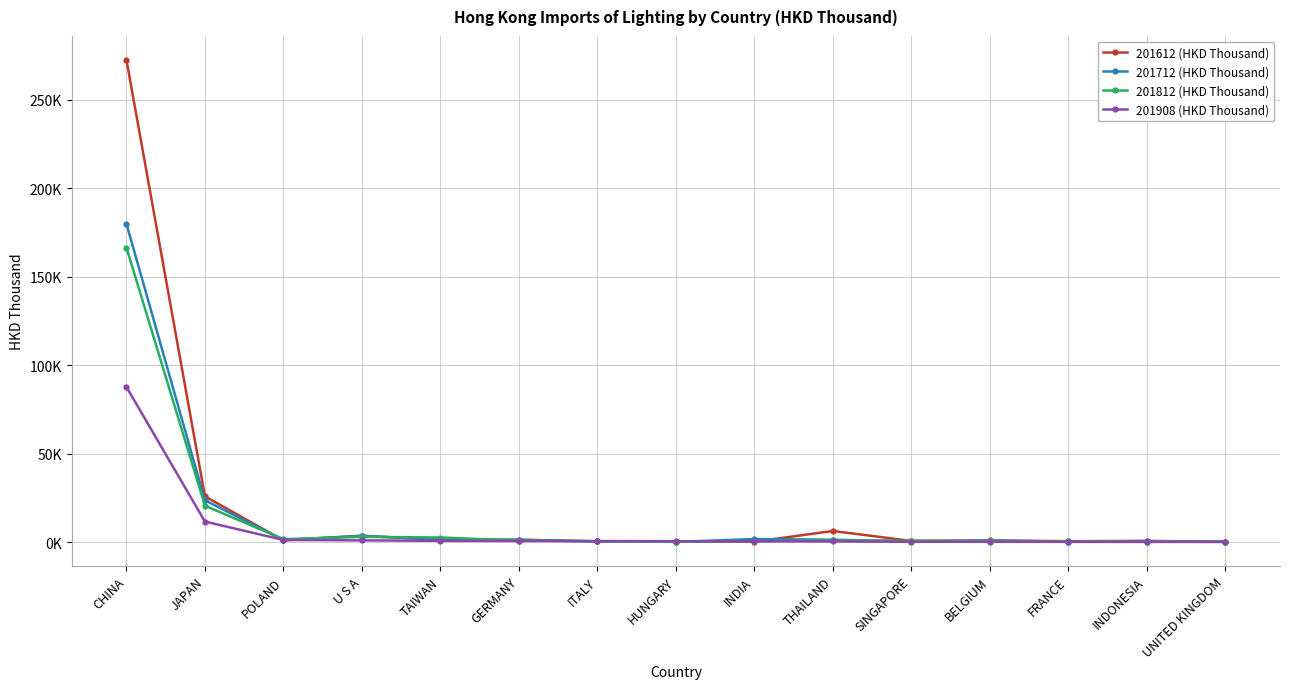

At which label is 201612 (HKD Thousand) closest to 136363?

JAPAN